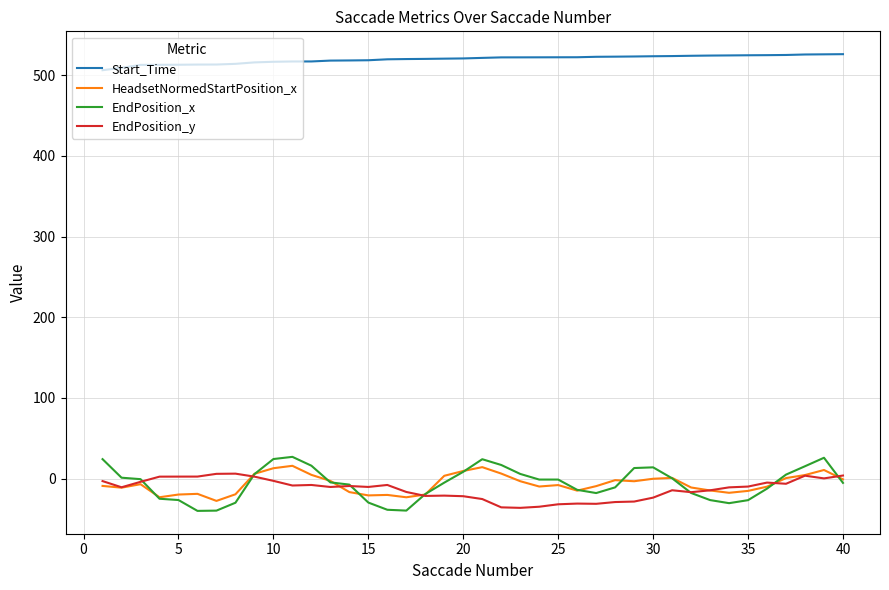

What is the lowest value of the EndPosition_y series?

-36.3